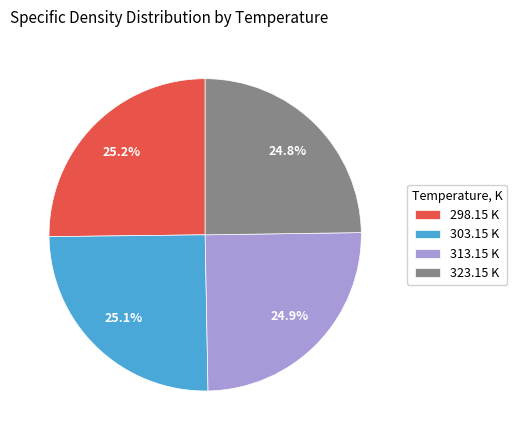

What is the total percentage of 313.15 K and 303.15 K?

50.0%